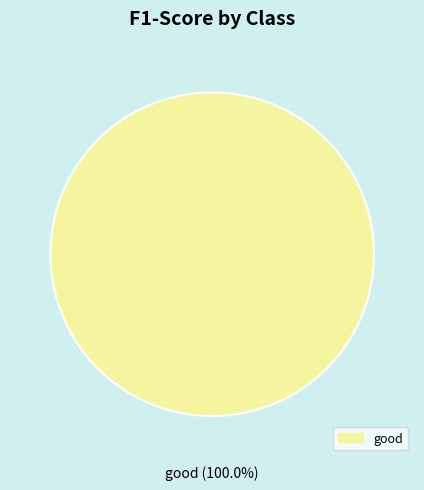

Does any single category account for the majority?

Yes